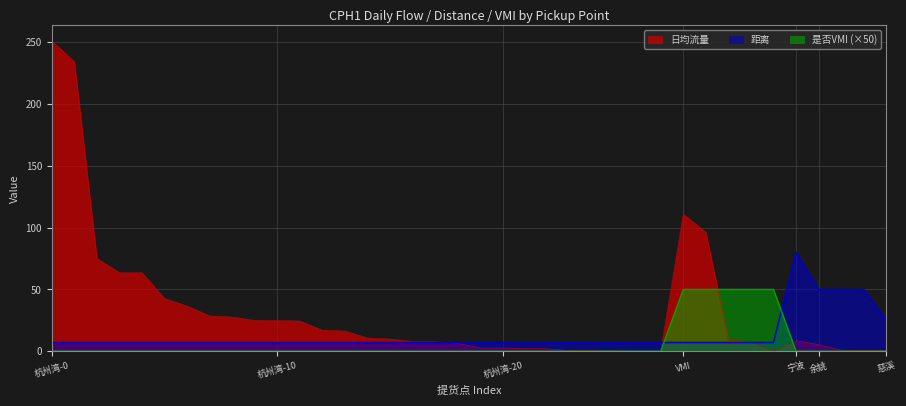

What position from the left is 27?

28